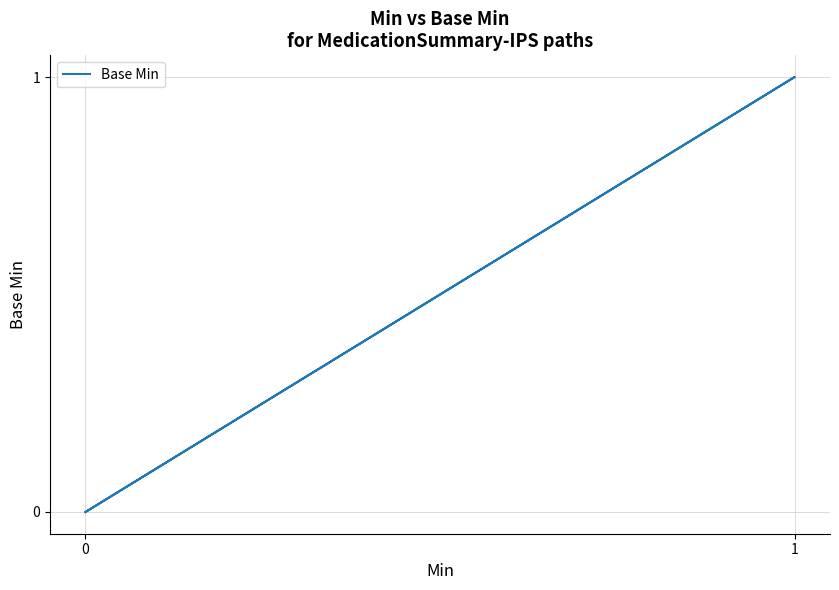

What is the difference between the second highest and second lowest values?

1